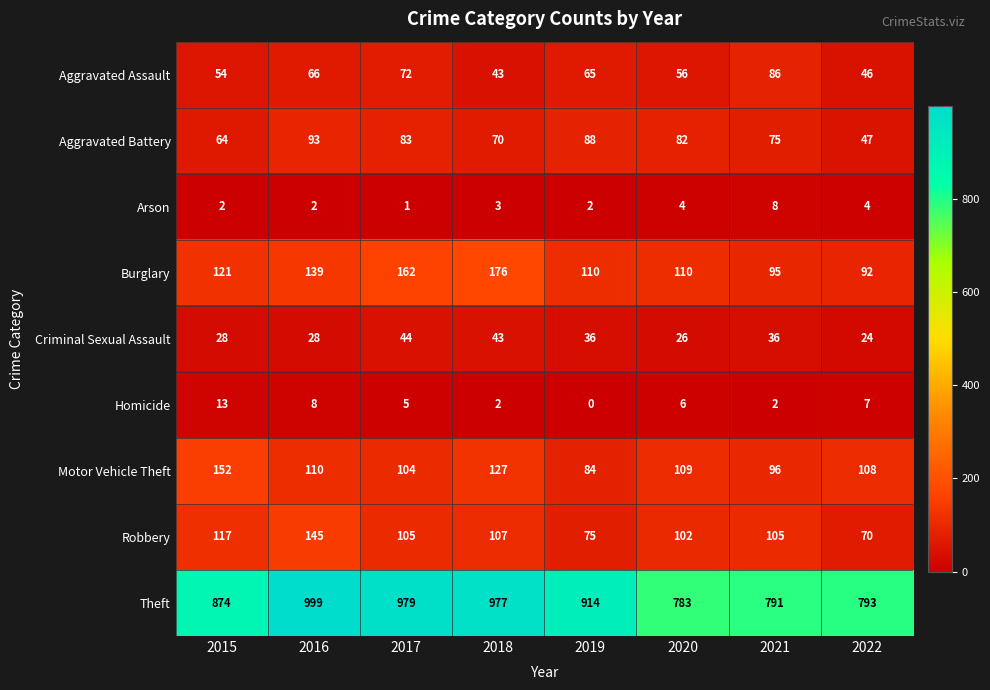

List the series in order of their peak value, lowest first.

Arson, Homicide, Criminal Sexual Assault, Aggravated Assault, Aggravated Battery, Robbery, Motor Vehicle Theft, Burglary, Theft